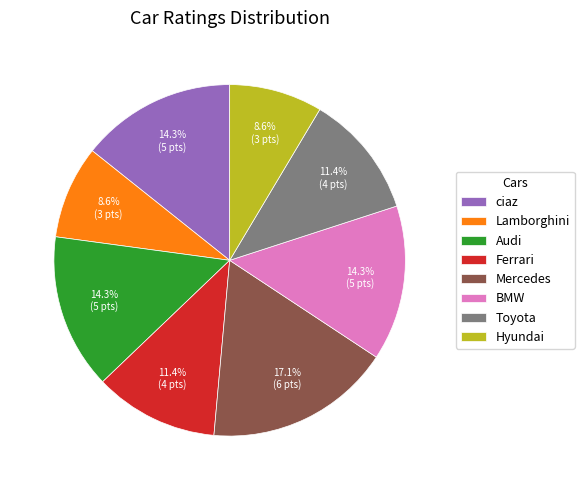

The Toyota slice represents 11% of the pie. True or false?

True